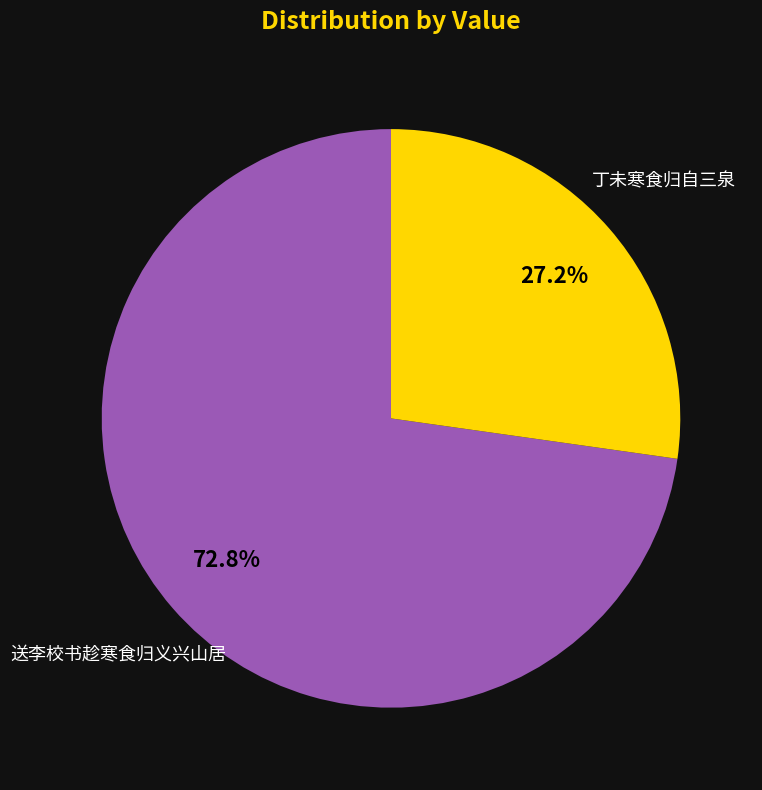

To the nearest percent, what is the difference between the largest and smallest slice percentages?

46%